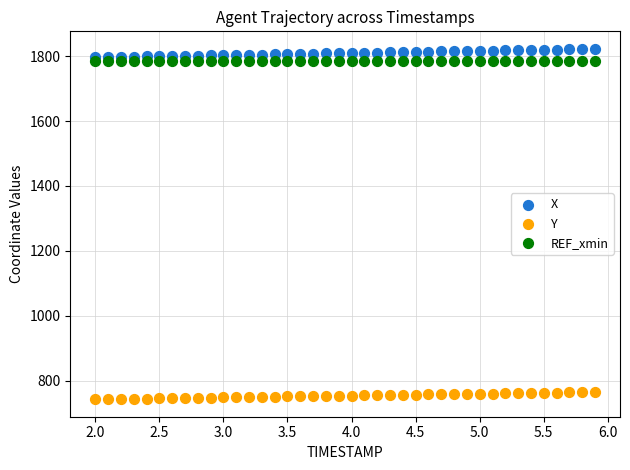

What are all the series names shown in the legend?

X, Y, REF_xmin